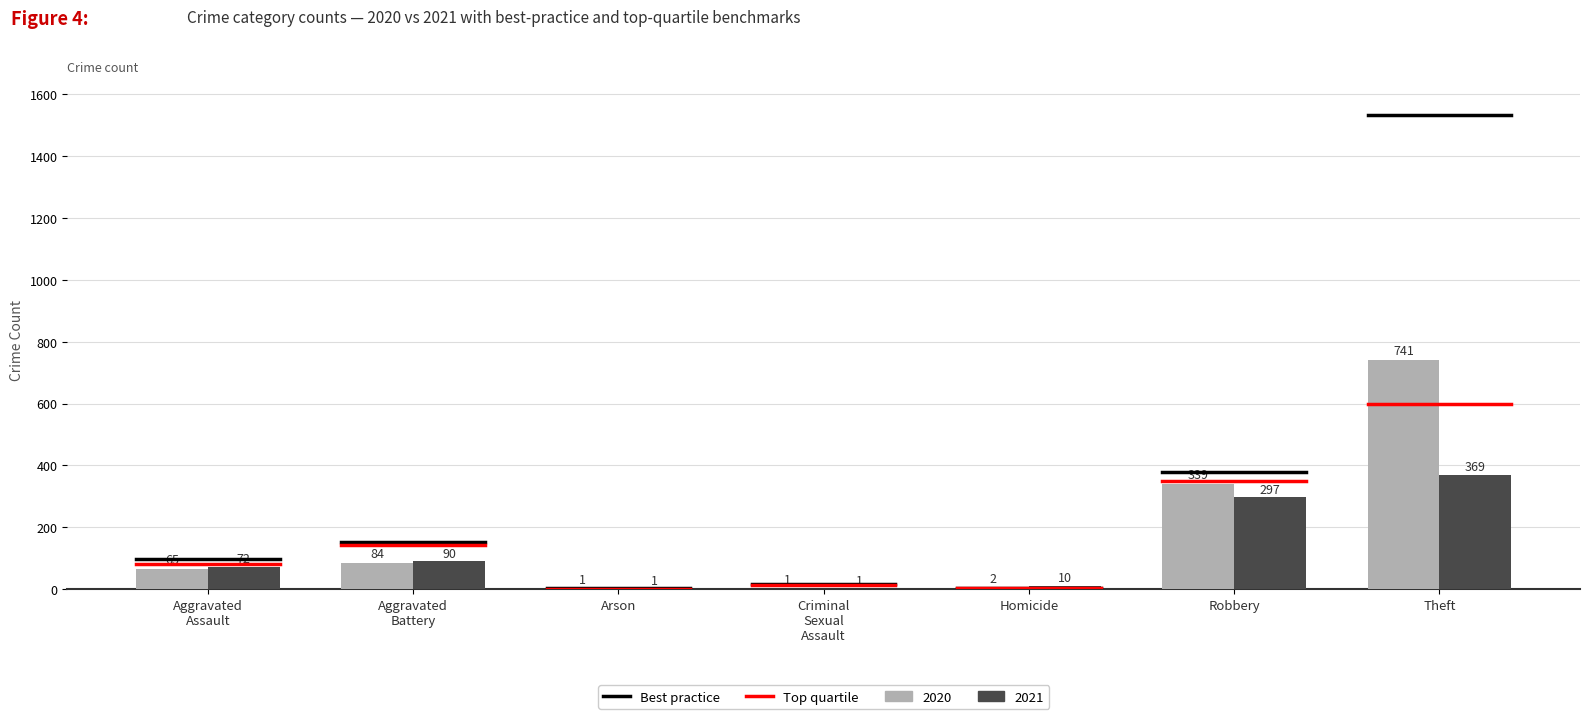

Is it true that 2021 equals 297 at Robbery?

True